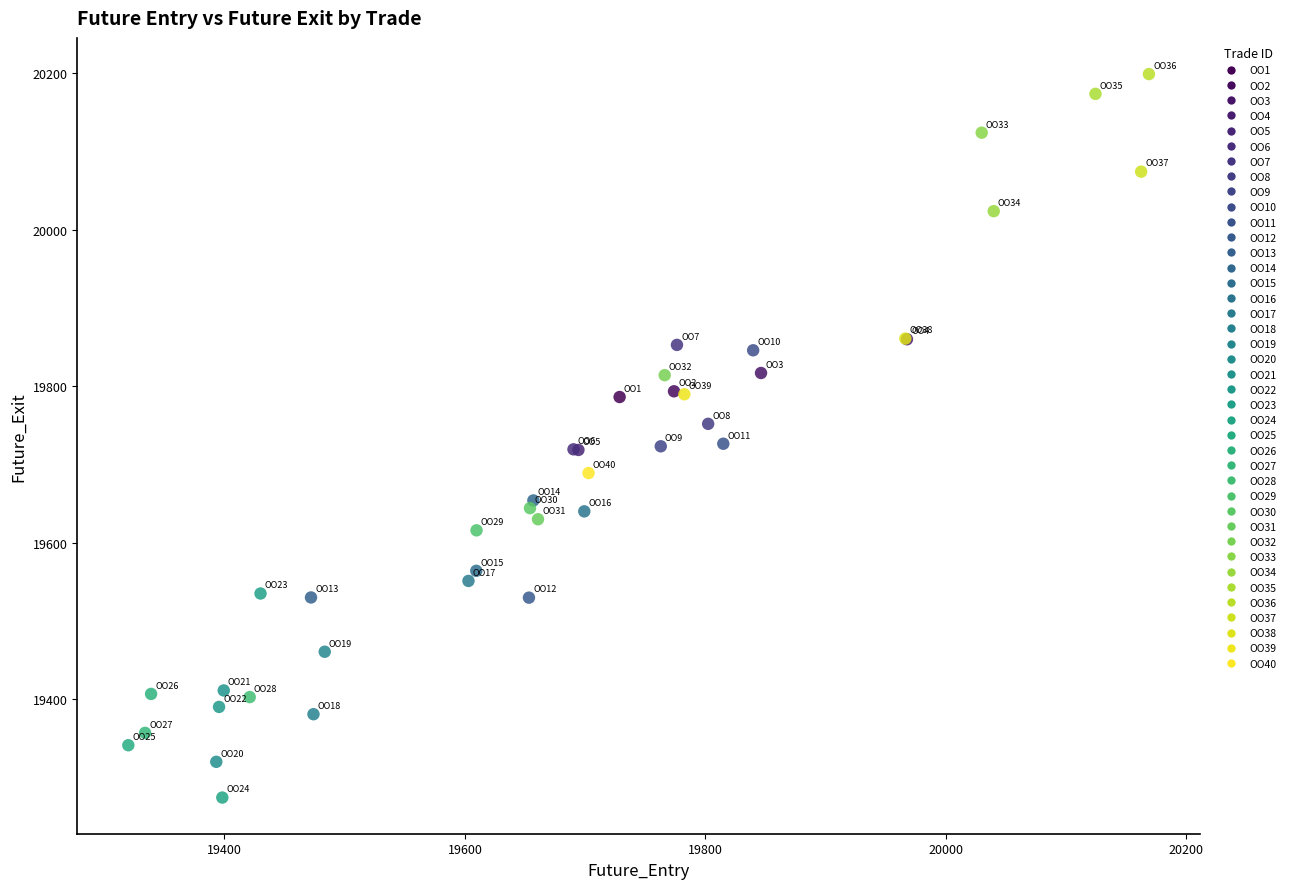

Which series contains the lowest Y value?

OO24